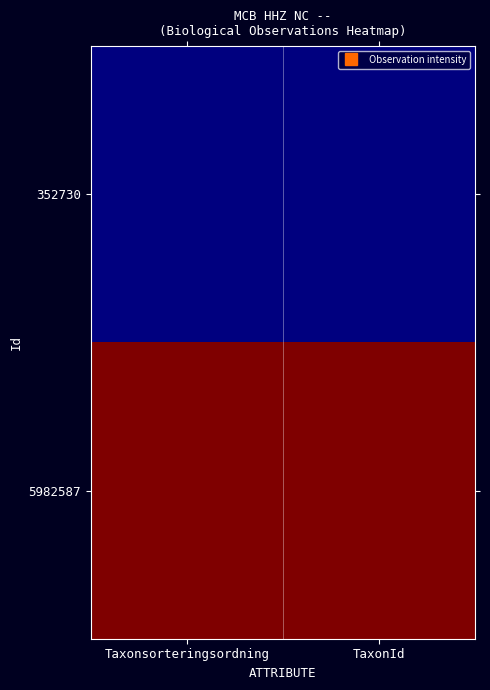

List the series in order of their overall mean, lowest first.

352730, 5982587